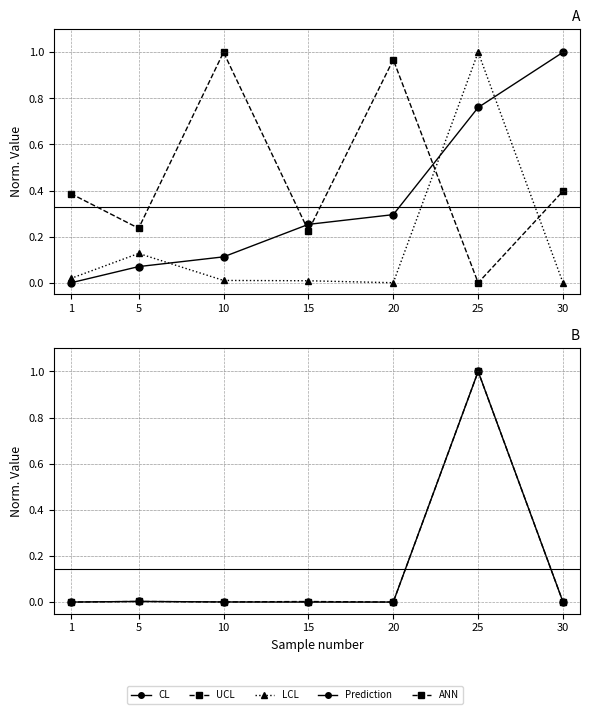

At which category is the sum across all series the highest?

25